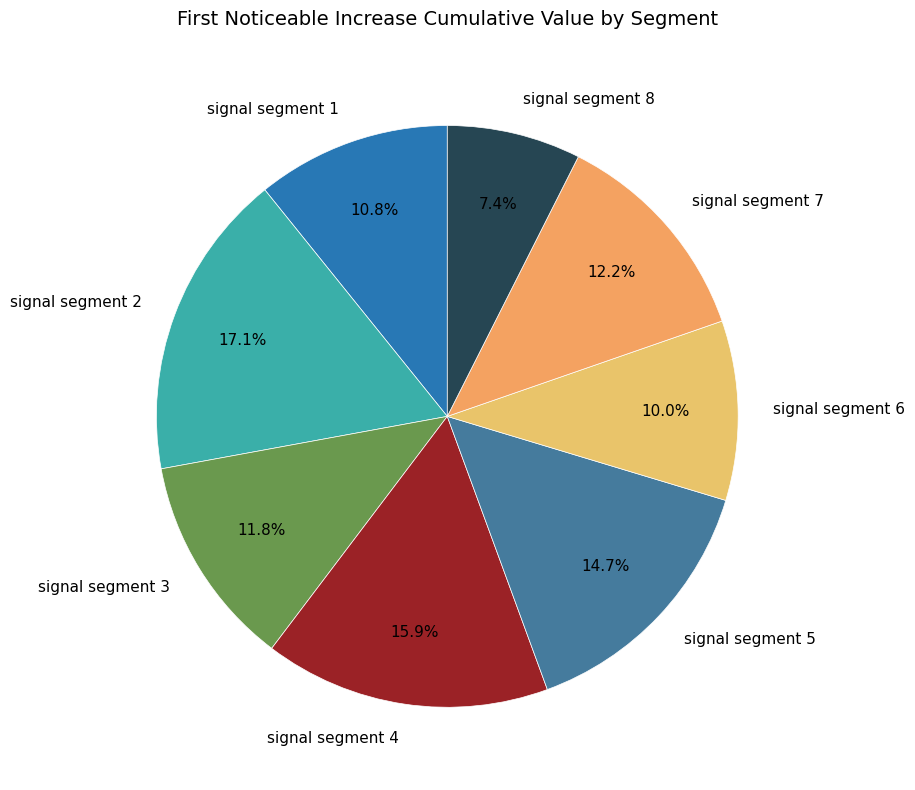

To the nearest percent, what is the difference between the signal segment 7 and signal segment 1 slice percentages?

1%